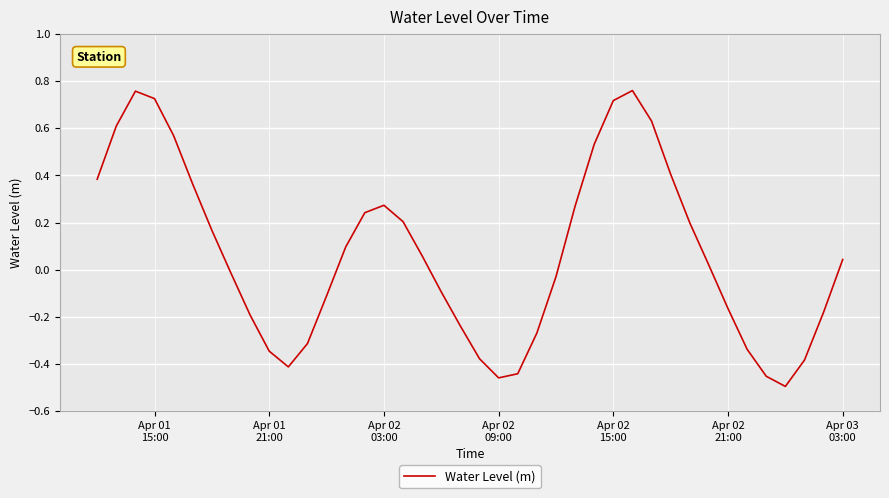

How many lines are shown in the chart?

1